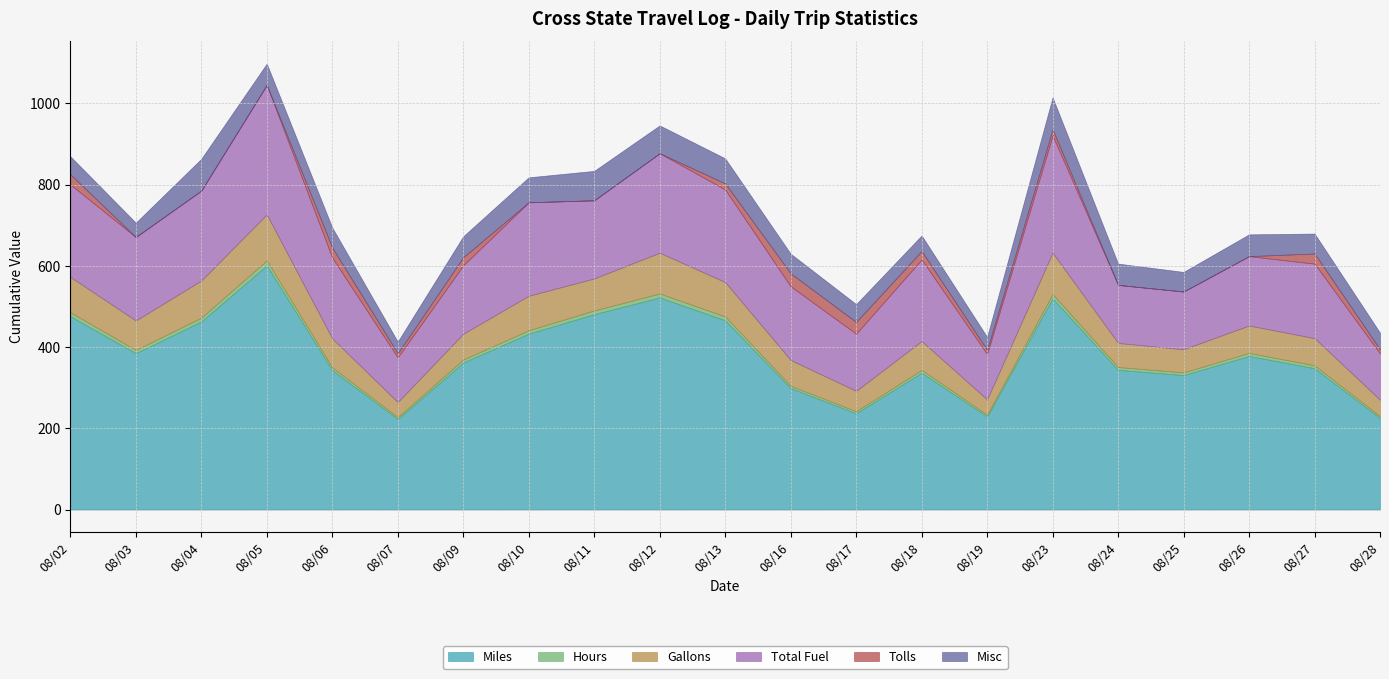

In Miles, how many points are higher than both neighbors (excluding endpoints)?

5